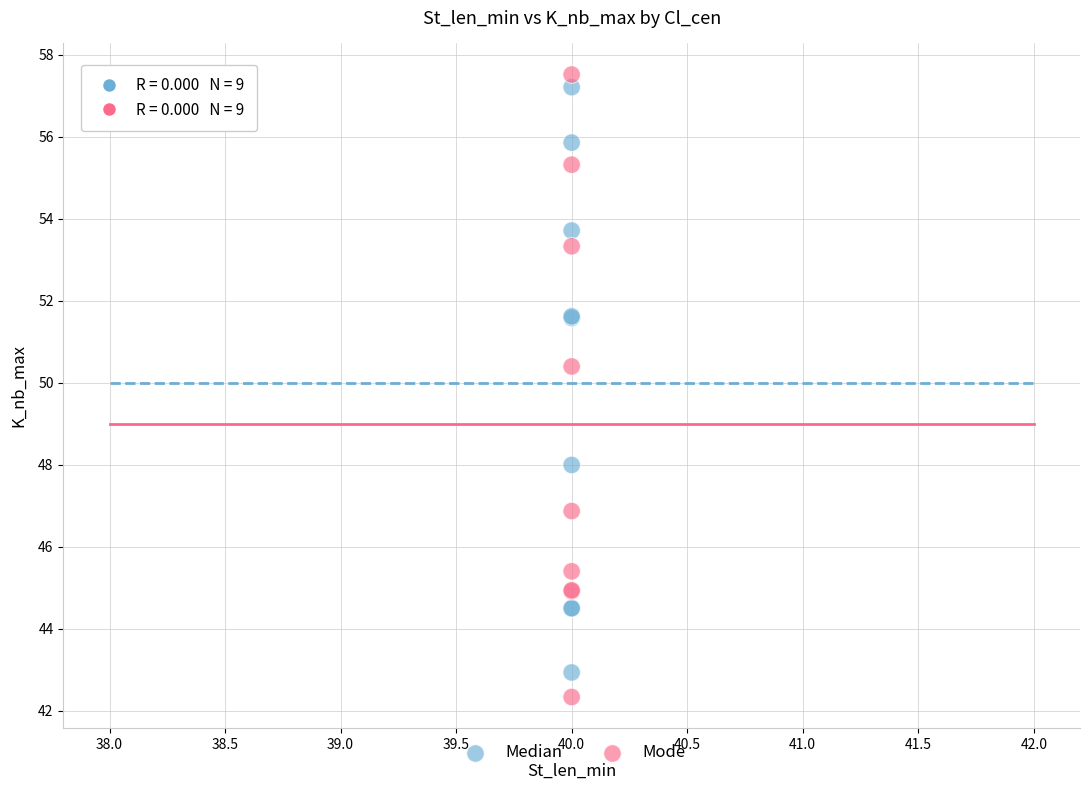

What are all the series names shown in the legend?

Median, Mode